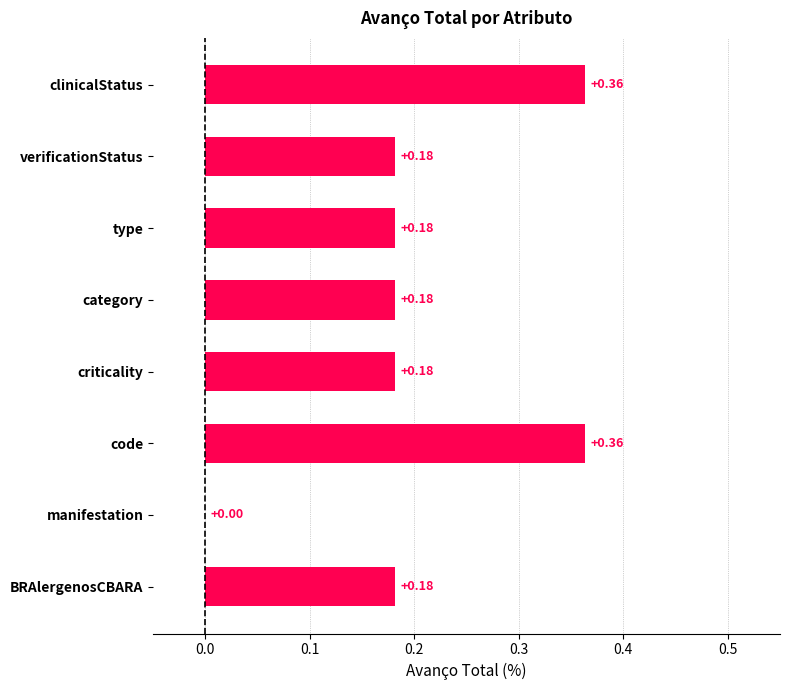

Which has a higher value, manifestation or type?

type